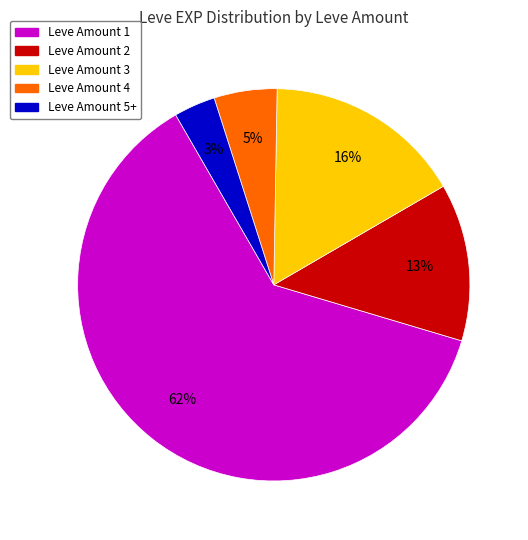

Count the number of slices in the pie.

5